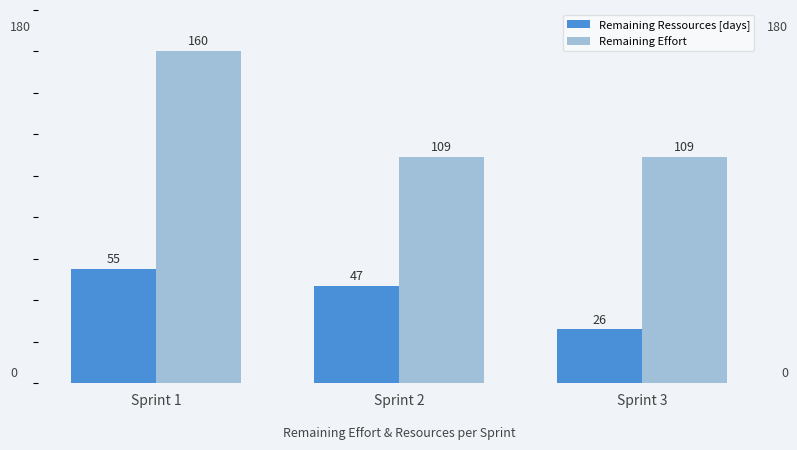

What is the maximum value shown in the chart?

160